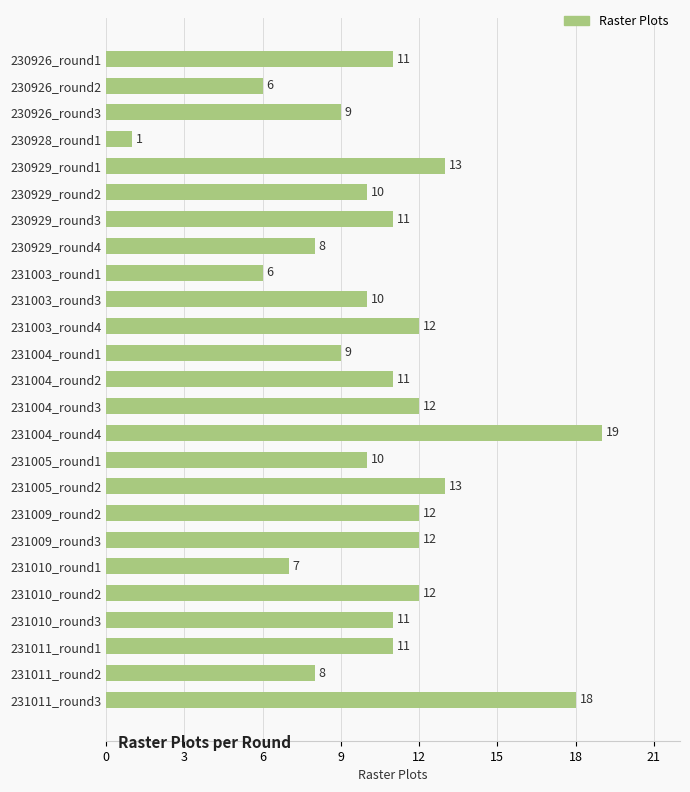

What is the difference between the second highest and minimum values?

17